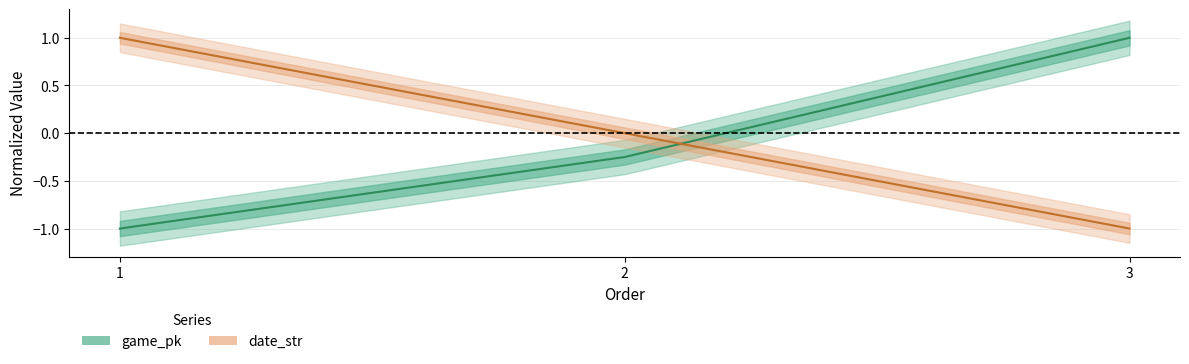

Rank the series by their maximum value, from highest to lowest.

game_pk, date_str